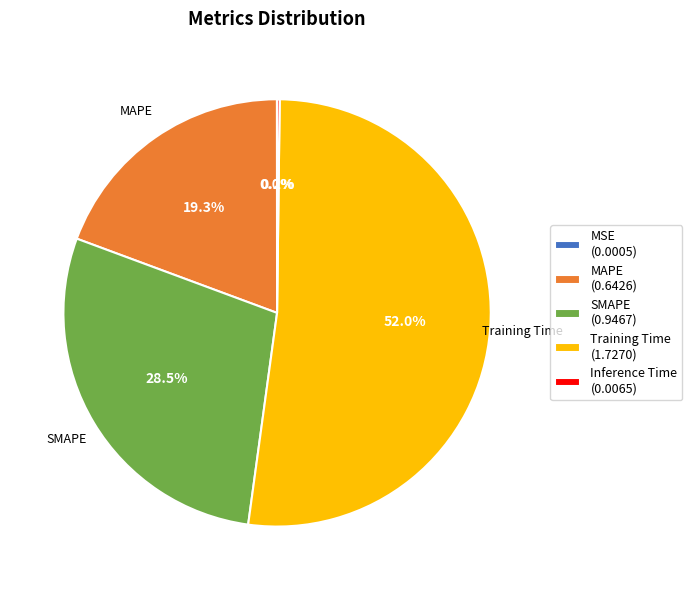

Approximately how many times larger is the value at MAPE (0.6426) compared to Training Time (1.7270)?

0.4